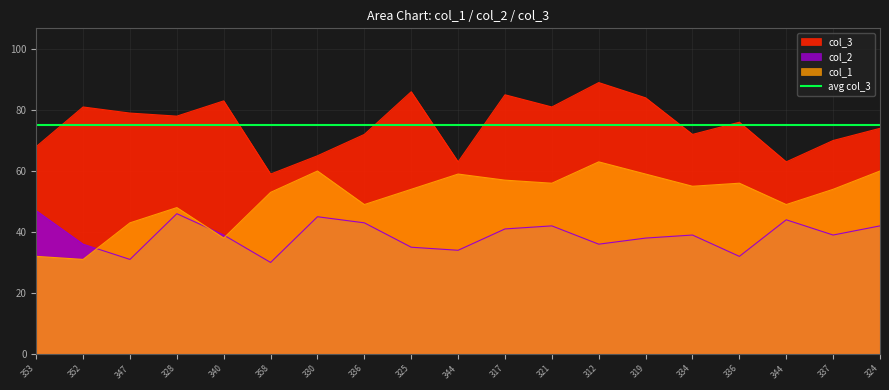

True or false: col_2 has a value of 23 at 324.

False